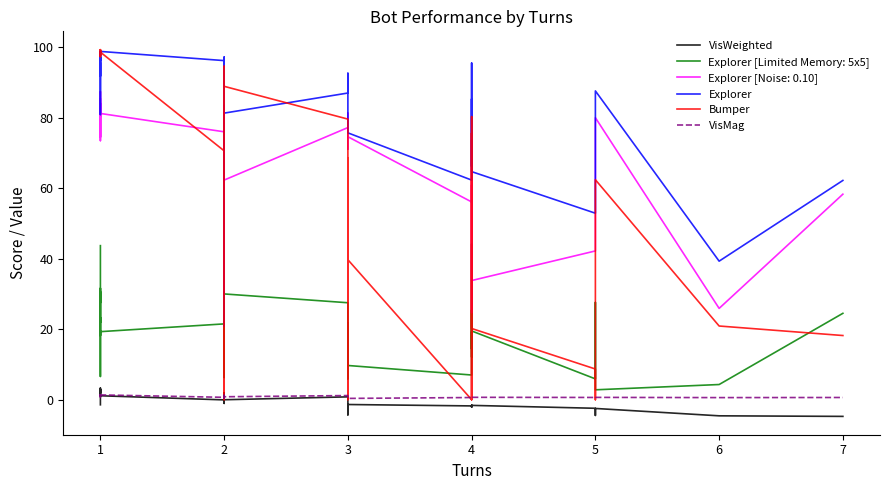

How many values in the Bumper series are below 75?

20